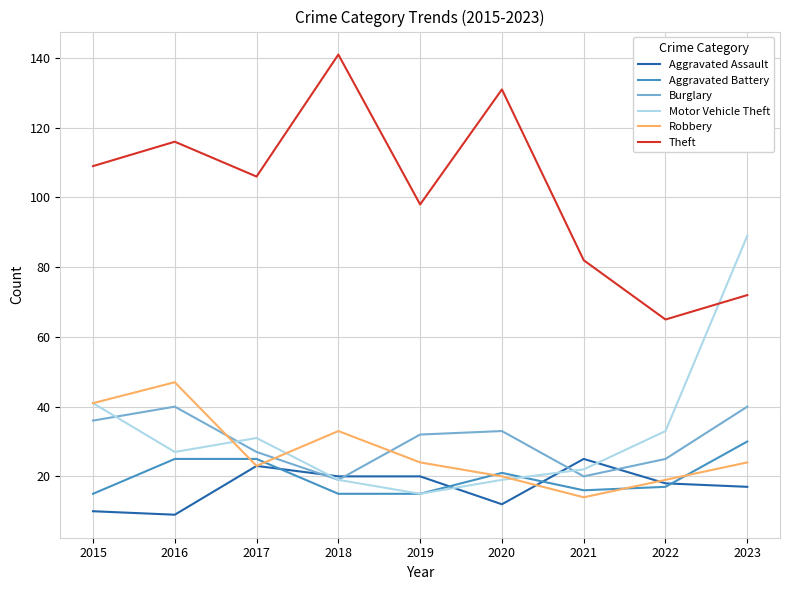

At which label is Robbery closest to 30?

2018